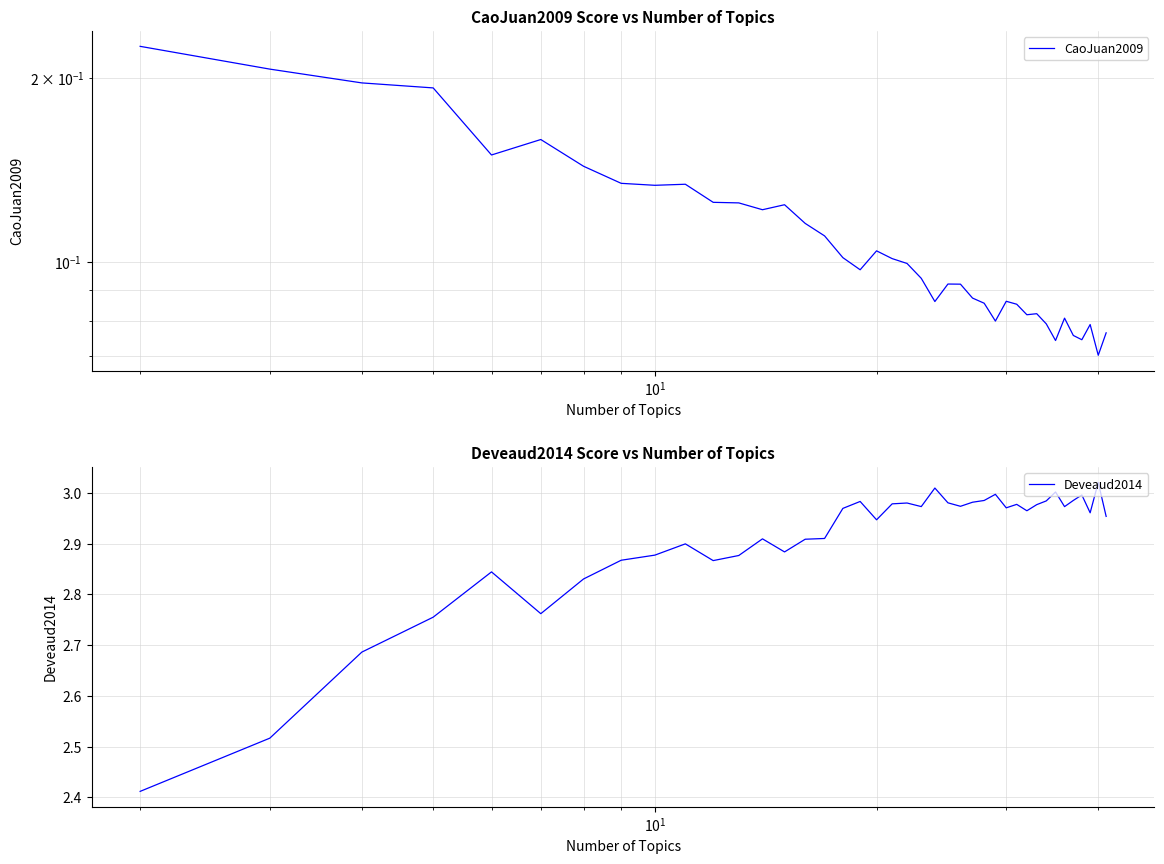

How many lines are shown in the chart?

2